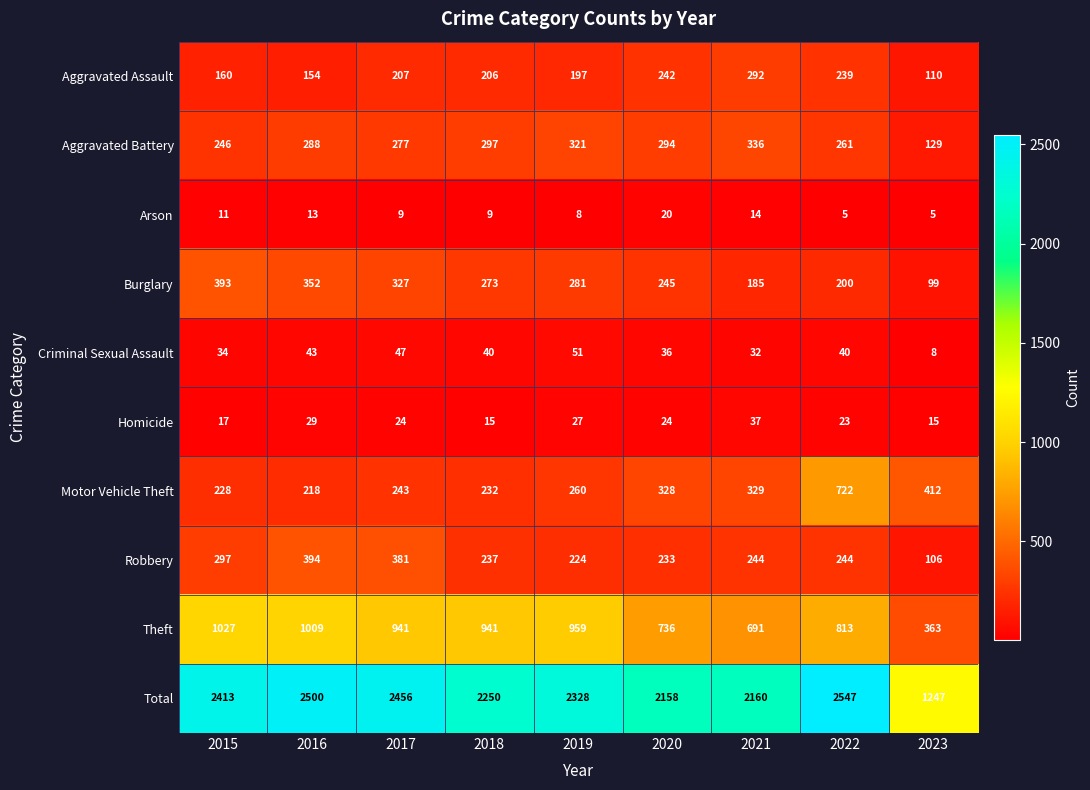

Which series has the largest range (max minus min)?

Total